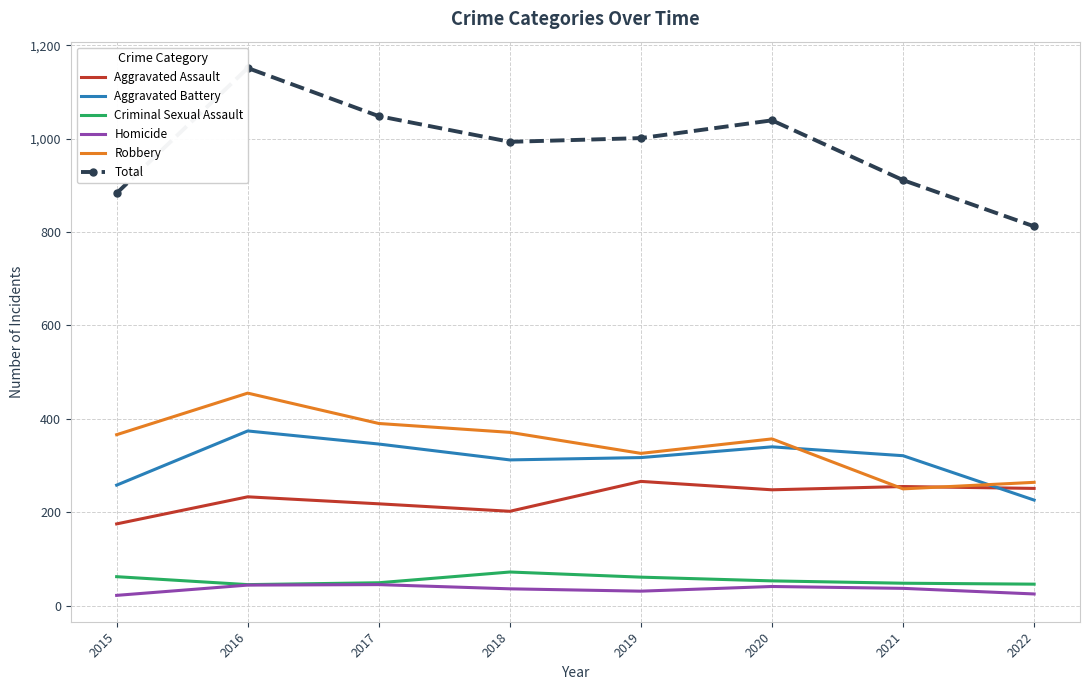

What is the difference between the second highest and second lowest values in the Homicide series?

19